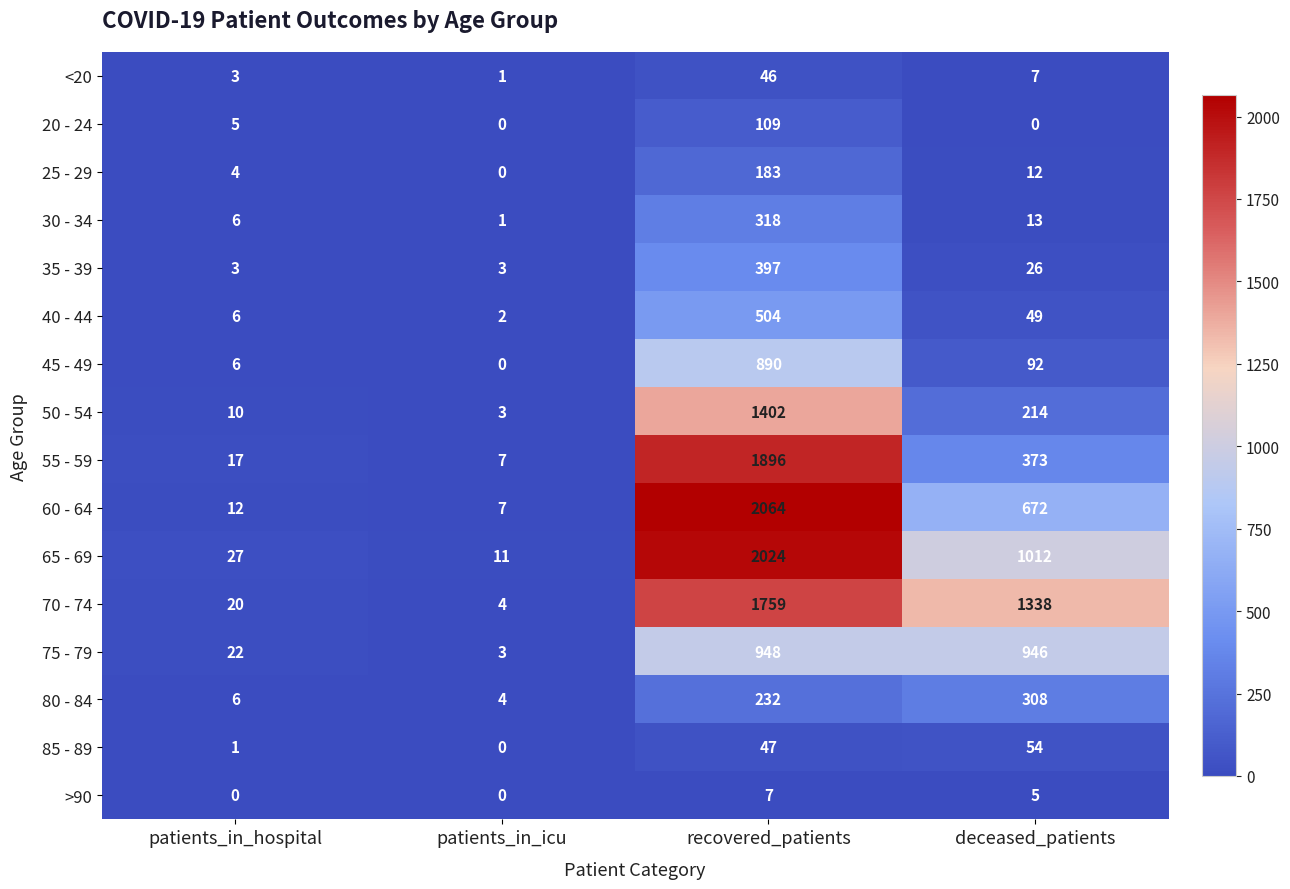

The 45 - 49 series shows 10 at patients_in_hospital. True or false?

False